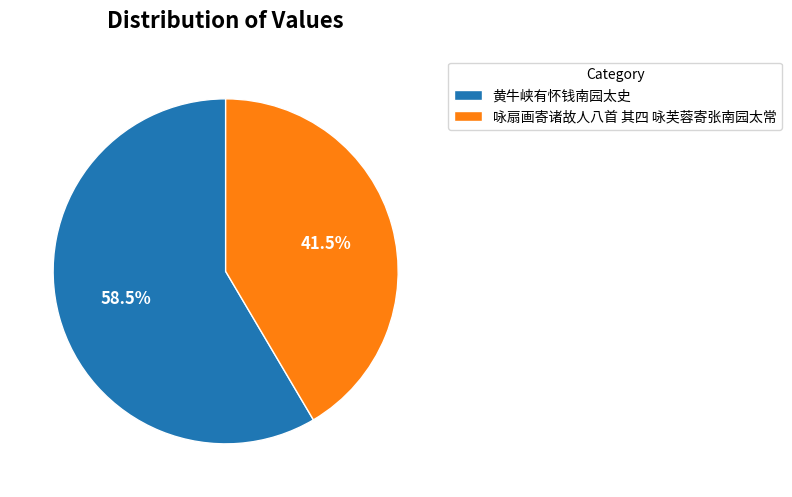

Which category has the biggest portion of the pie?

黄牛峡有怀钱南园太史